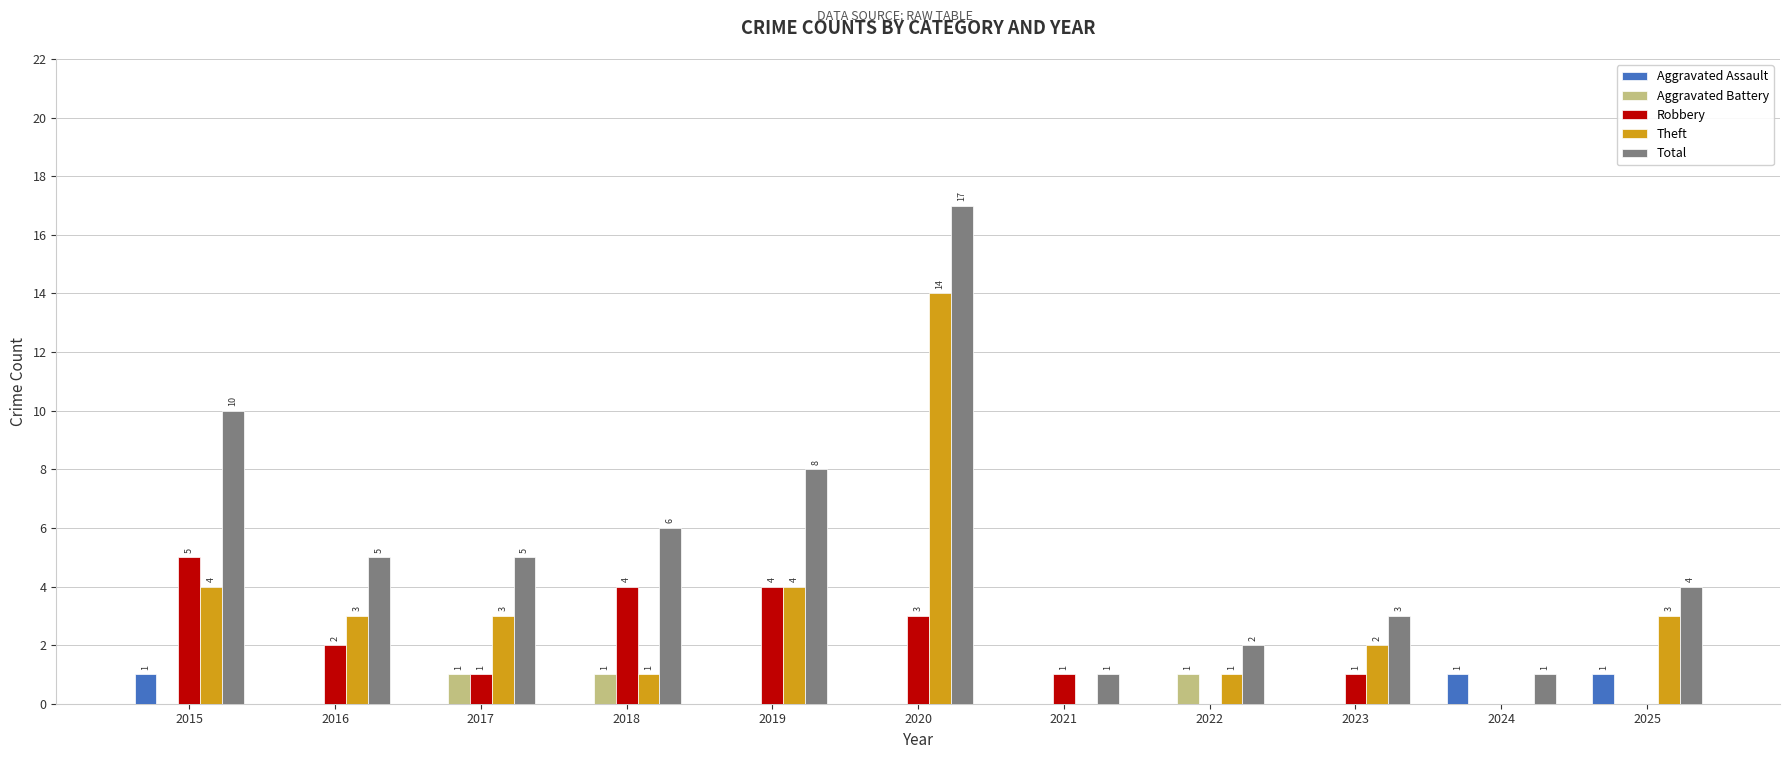

What is the greatest value displayed?

17